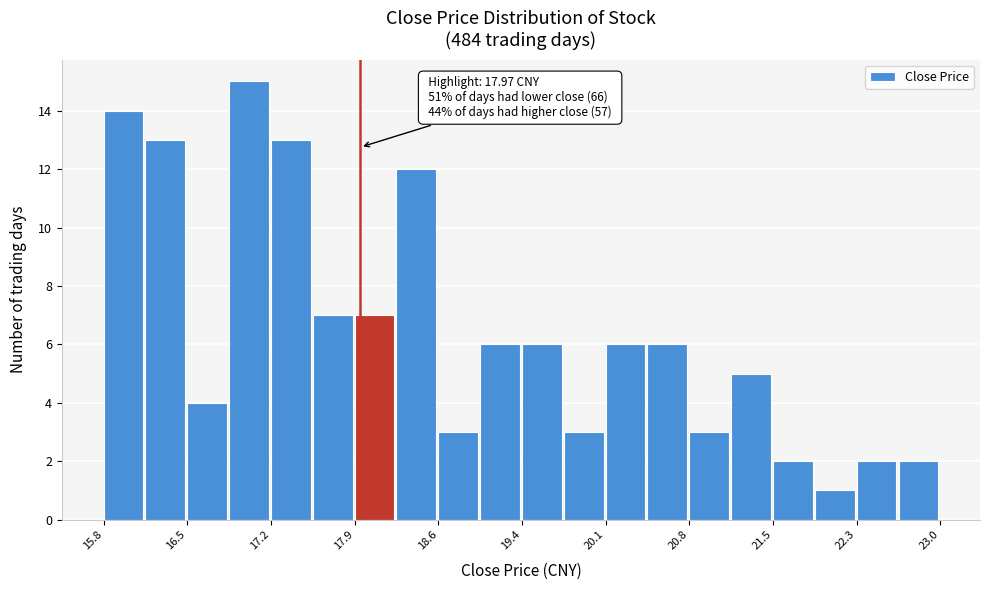

Read against the x-axis, roughly where is the centre of the tallest bar?

17.0